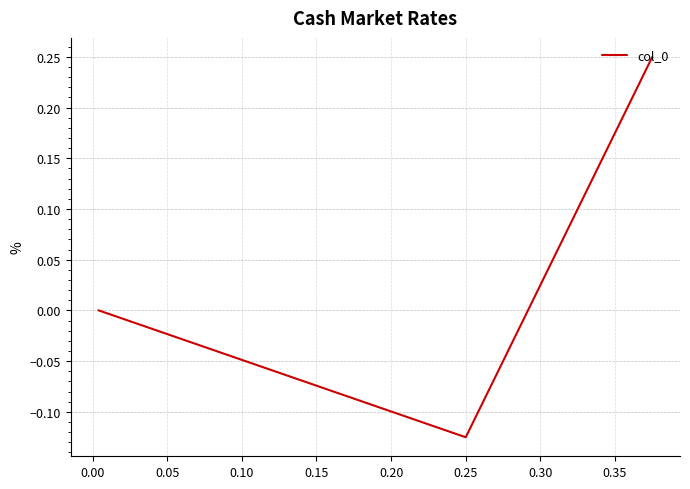

The value at 0.05 is 0.0. True or false?

True